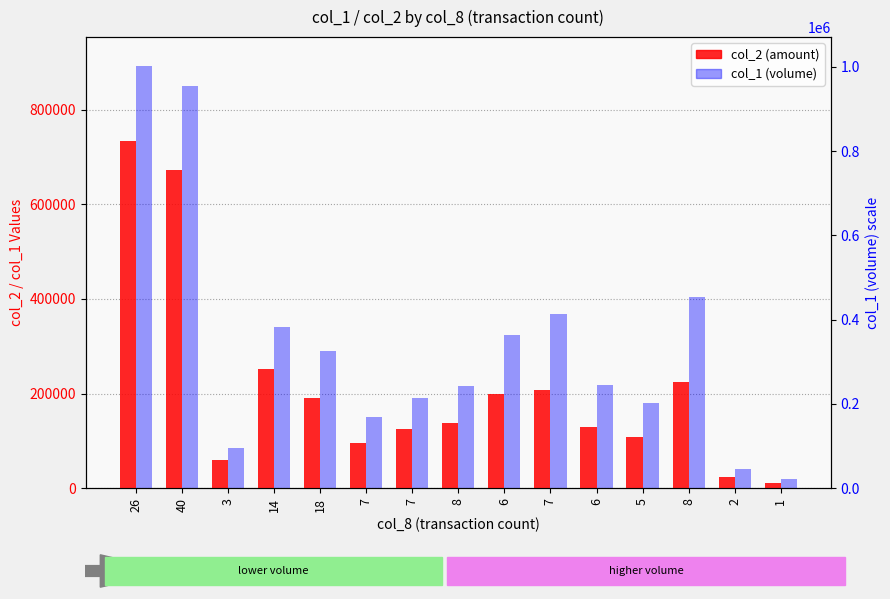

At which category is the sum across all series the highest?

26